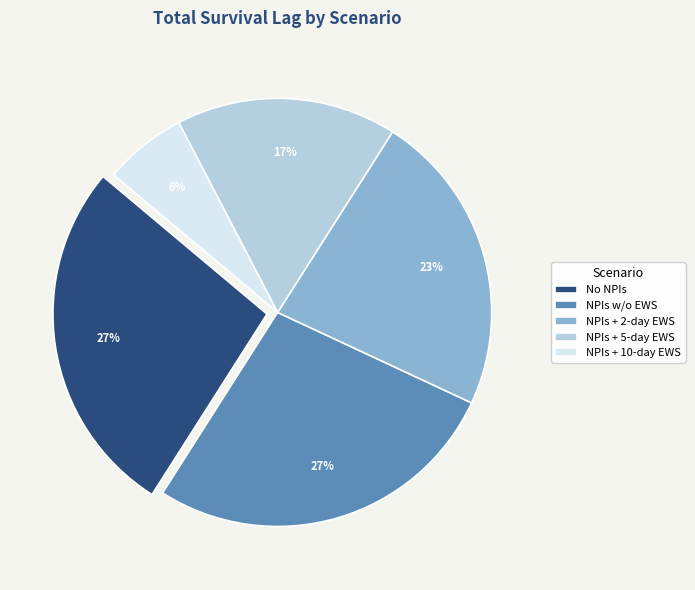

To the nearest percent, what portion does NPIs + 10-day EWS represent?

6%